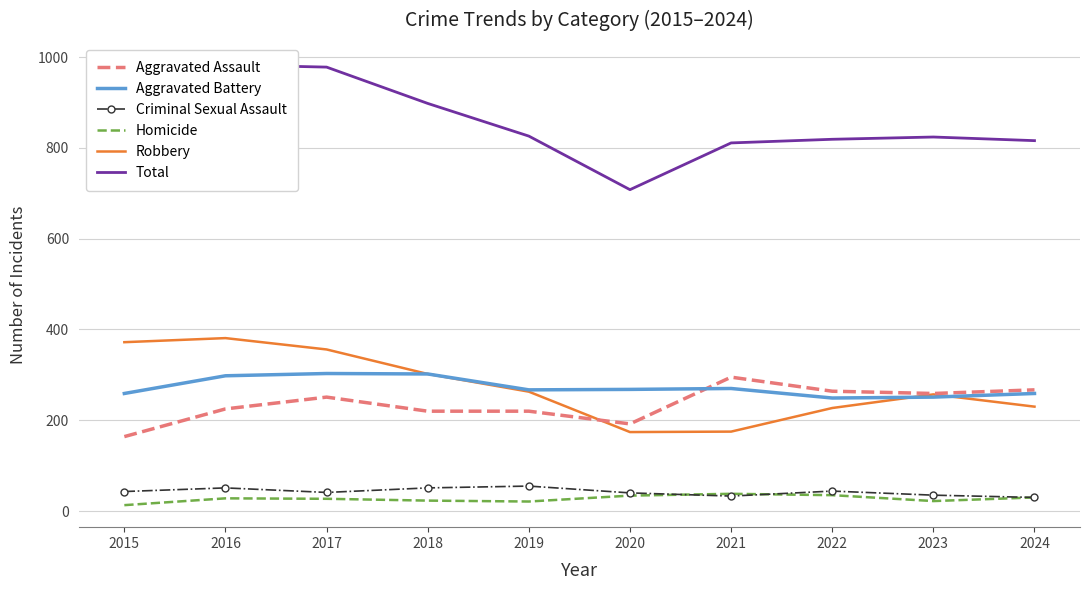

In Aggravated Battery, how many points are lower than both neighbors (excluding endpoints)?

2